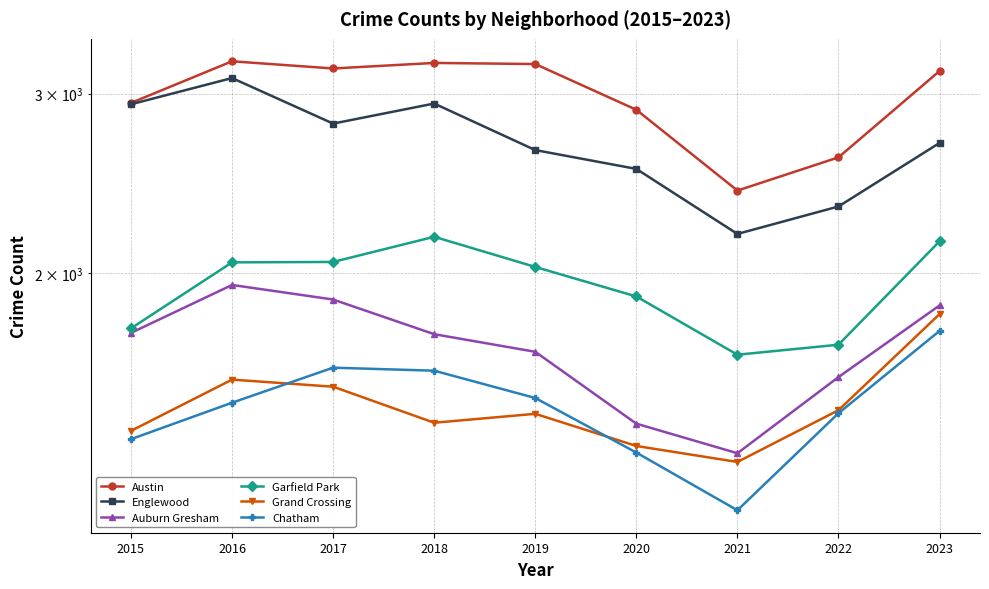

Reading right to left, extract all data points from this chart.

Austin: 2023=3158	2022=2598	2021=2410	2020=2893	2019=3208	2018=3216	2017=3176	2016=3228	2015=2938
Englewood: 2023=2684	2022=2325	2021=2185	2020=2531	2019=2641	2018=2934	2017=2804	2016=3108	2015=2929
Auburn Gresham: 2023=1859	2022=1581	2021=1331	2020=1423	2019=1674	2018=1742	2017=1884	2016=1947	2015=1747
Garfield Park: 2023=2149	2022=1701	2021=1663	2020=1897	2019=2028	2018=2171	2017=2051	2016=2049	2015=1765
Grand Crossing: 2023=1823	2022=1467	2021=1305	2020=1353	2019=1455	2018=1426	2017=1547	2016=1572	2015=1400
Chatham: 2023=1755	2022=1457	2021=1170	2020=1333	2019=1508	2018=1604	2017=1615	2016=1492	2015=1374